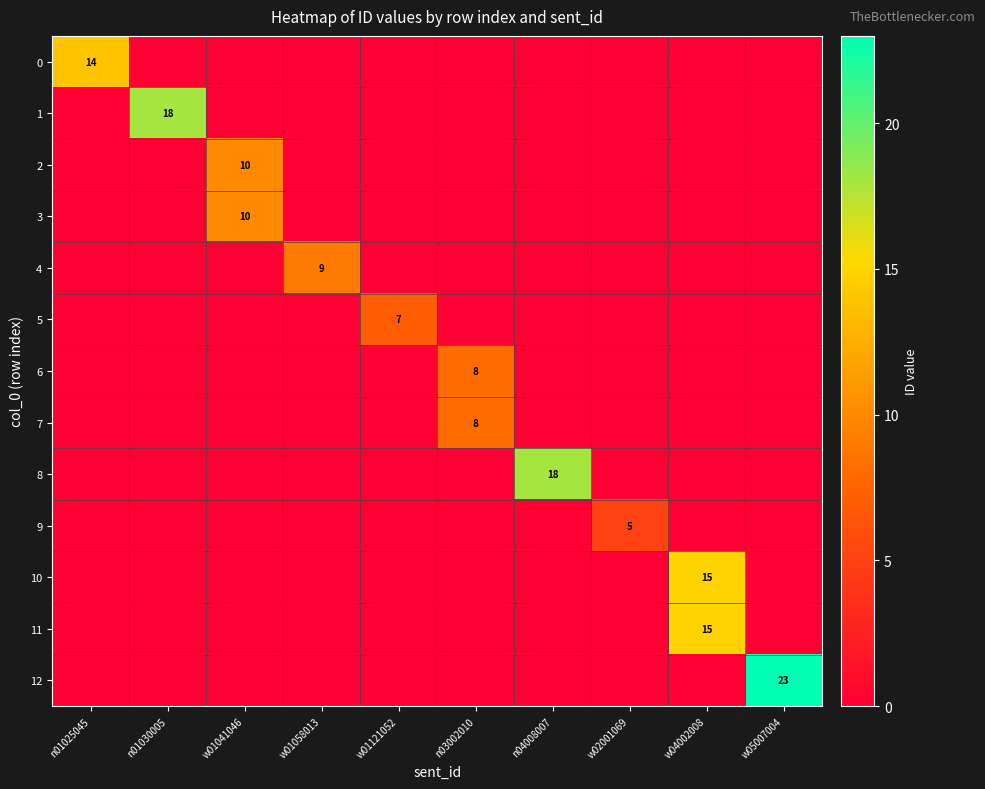

True or false: 5 has a value of 7 at w01121052.

True